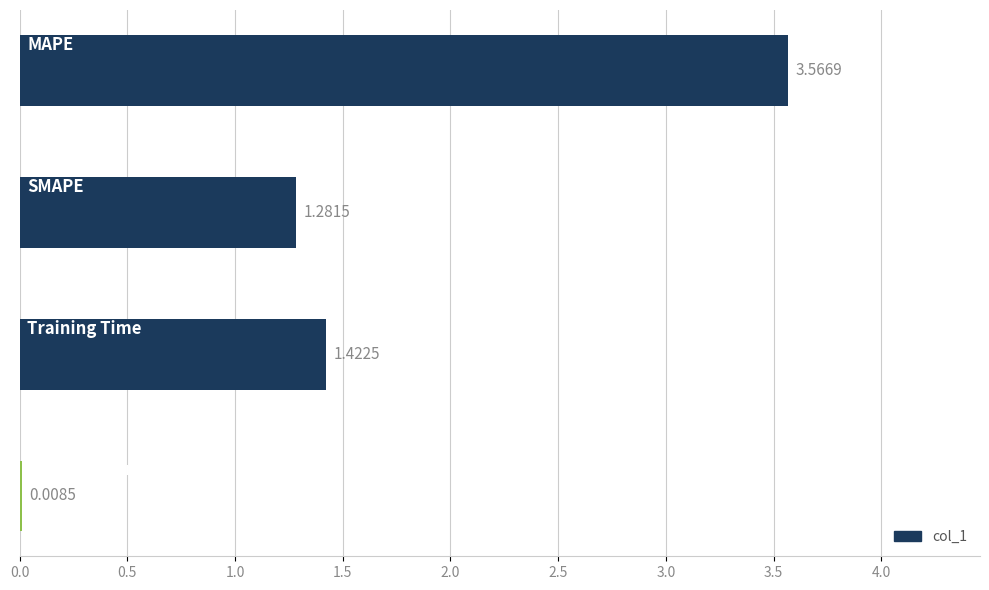

Count the number of values greater than 1.

3